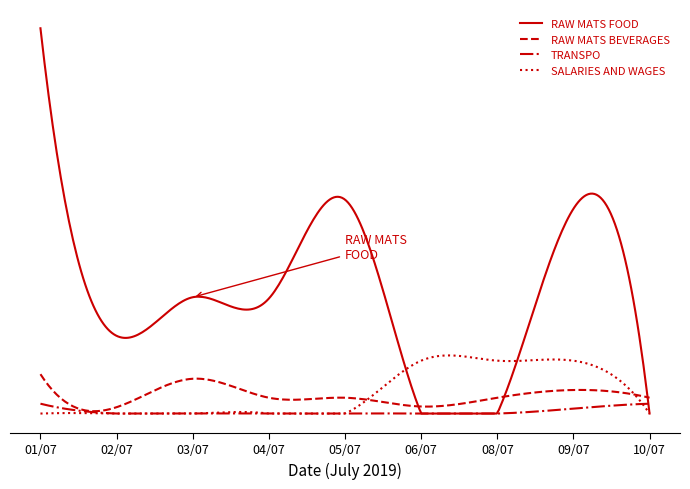

Rank the series by their maximum value, from lowest to highest.

TRANSPO, RAW MATS BEVERAGES, SALARIES AND WAGES, RAW MATS FOOD